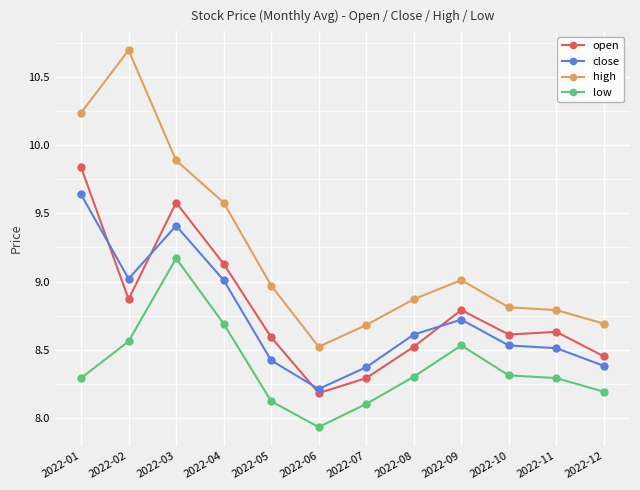

What is the total value across all series at 2022-10?

34.3